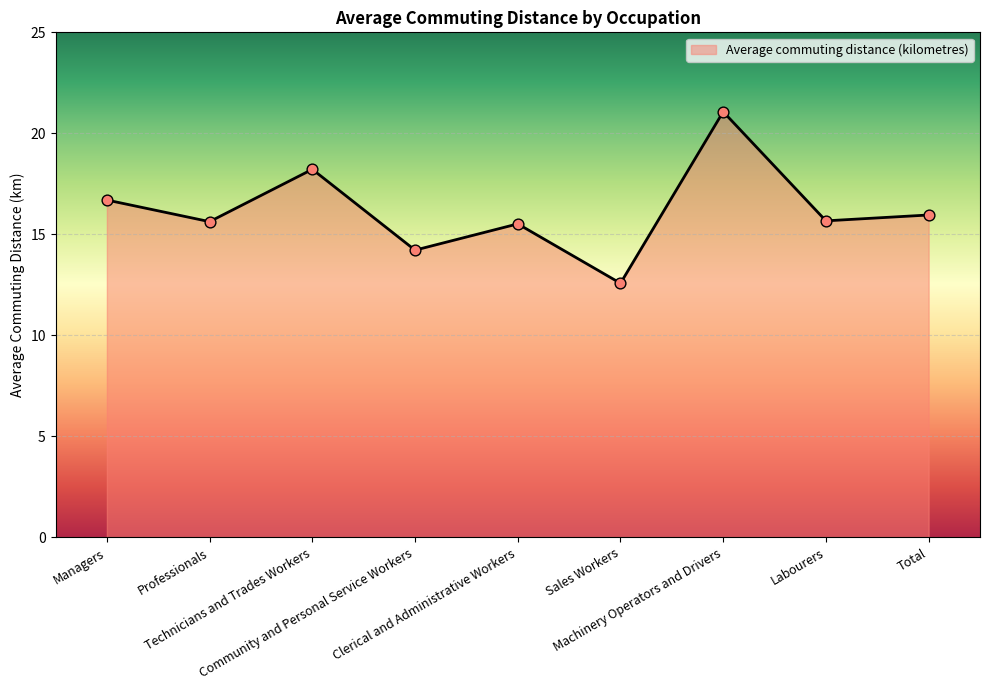

Which has a higher value, Sales Workers or Labourers?

Labourers